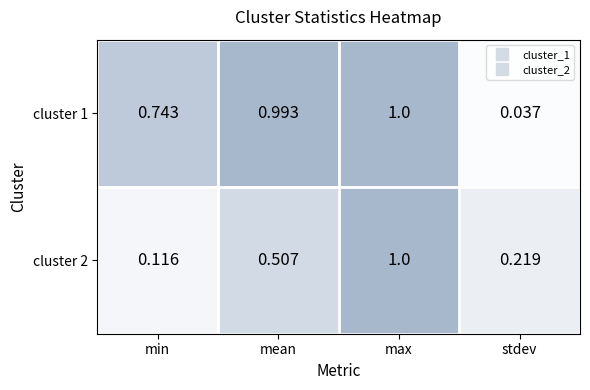

At which category is the sum across all series the highest?

max